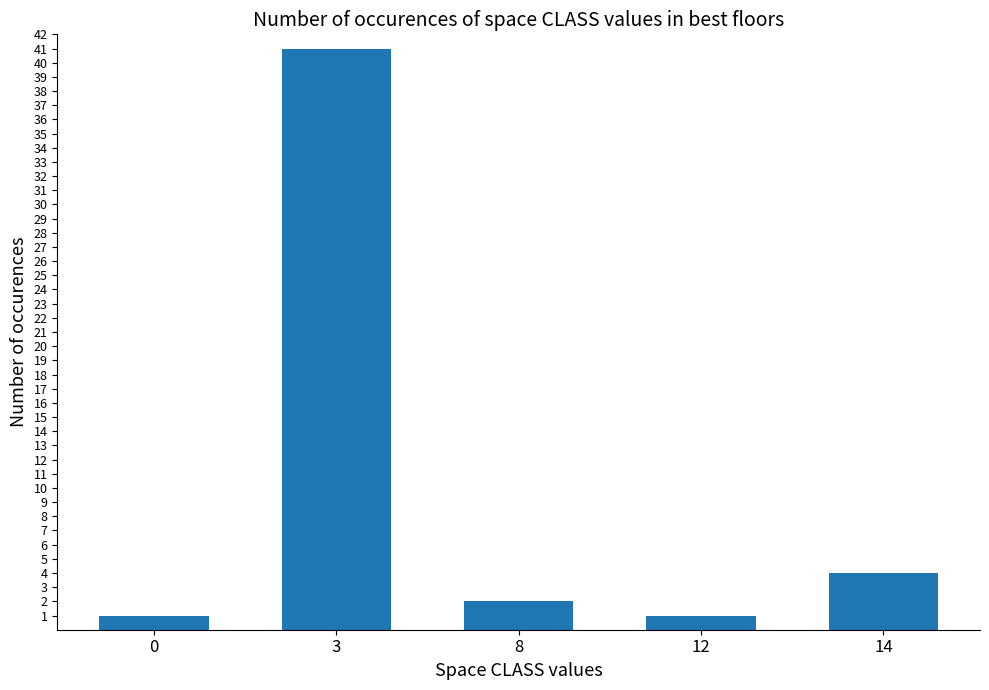

Approximately how many times larger is the value at 0 compared to 8?

0.5